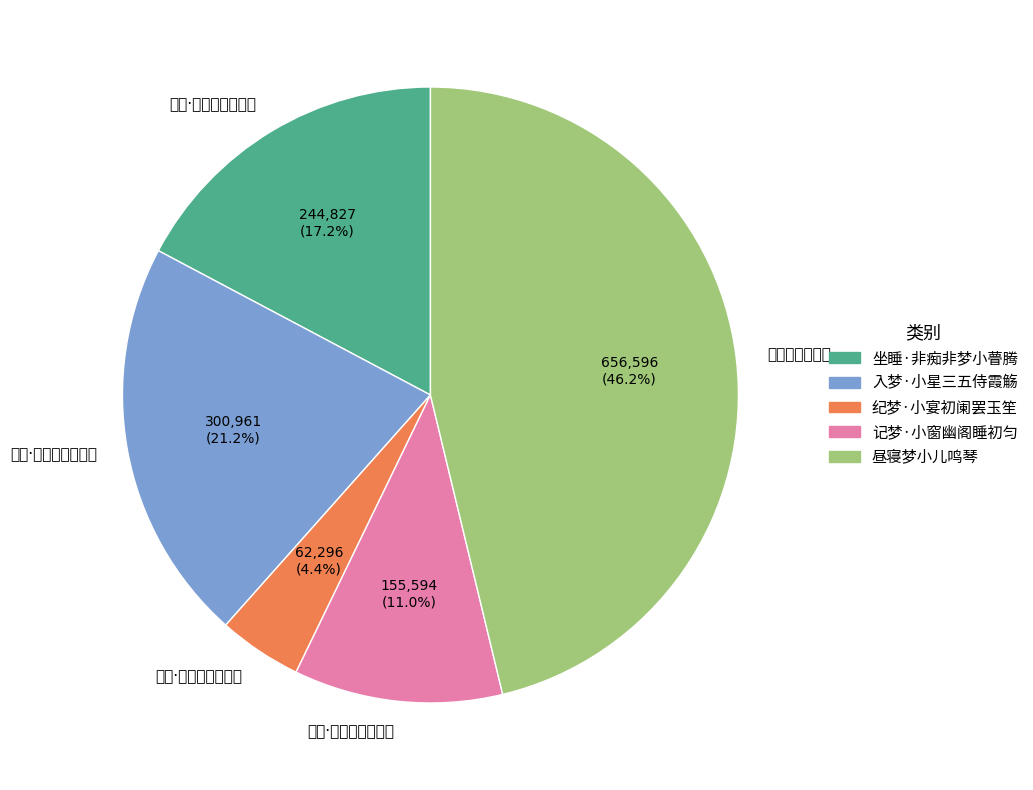

Which has a higher value, 纪梦·小宴初阑罢玉笙 or 坐睡·非痴非梦小瞢腾?

坐睡·非痴非梦小瞢腾